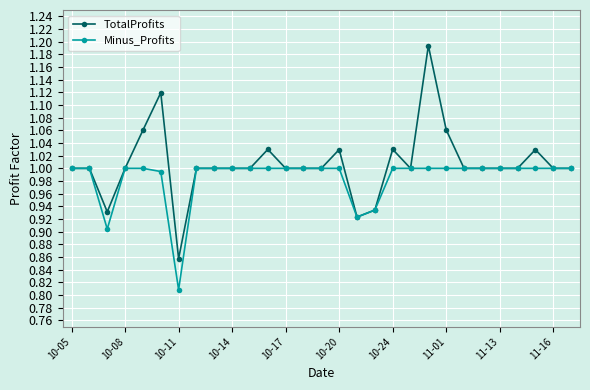

At how many categories does at least one series exceed 0?

29